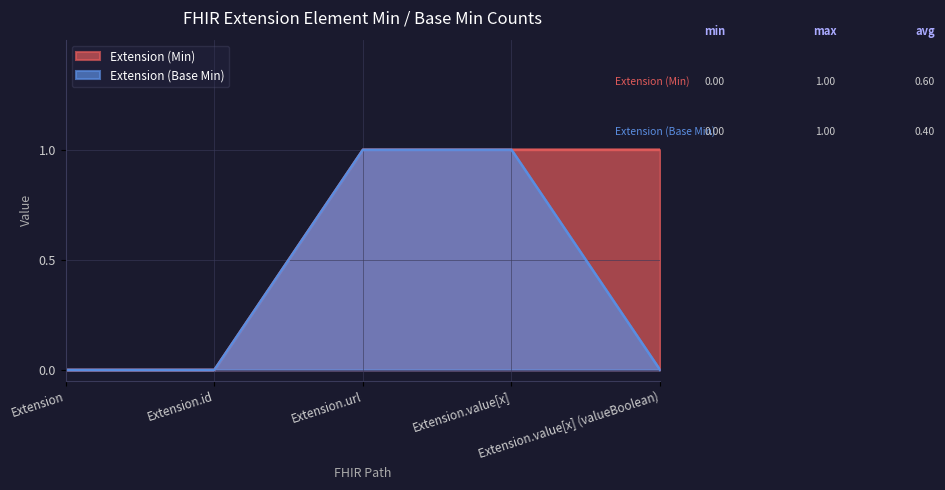

Does the chart display data point markers on the line(s)?

No